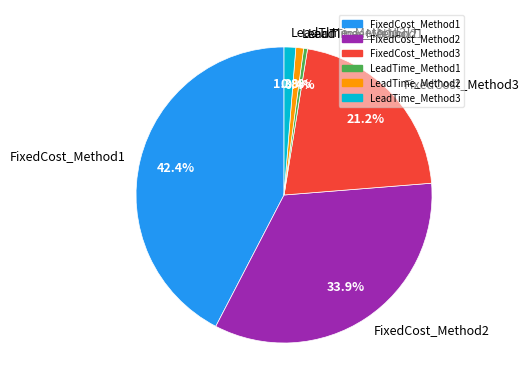

Which has a higher value, LeadTime_Method2 or FixedCost_Method3?

FixedCost_Method3